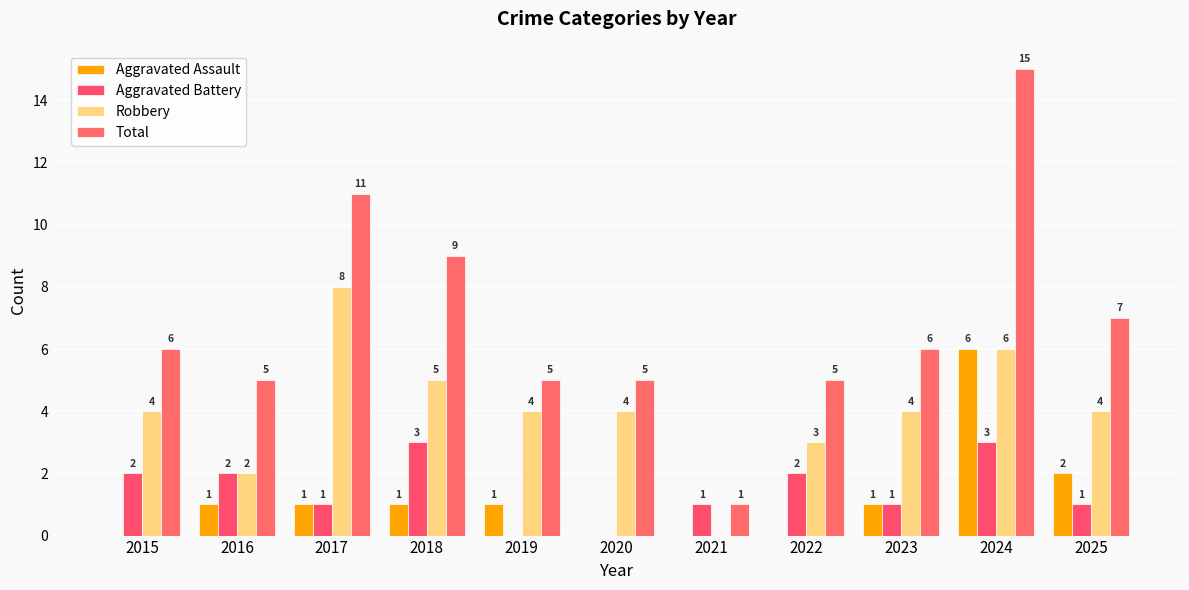

How many series are shown in this chart?

4